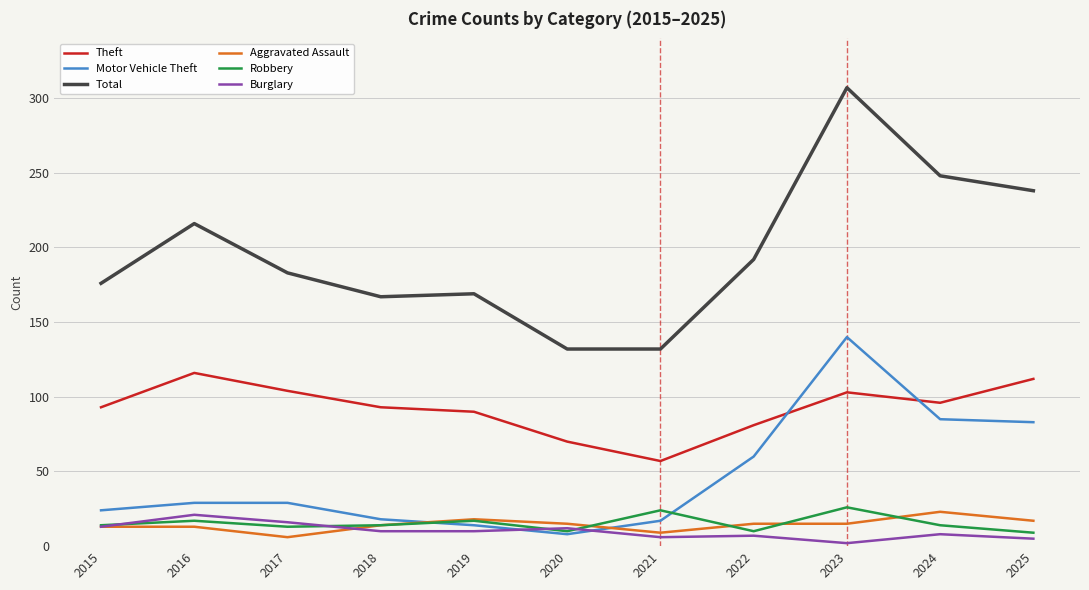

Is it true that Total equals 179 at 2021?

False